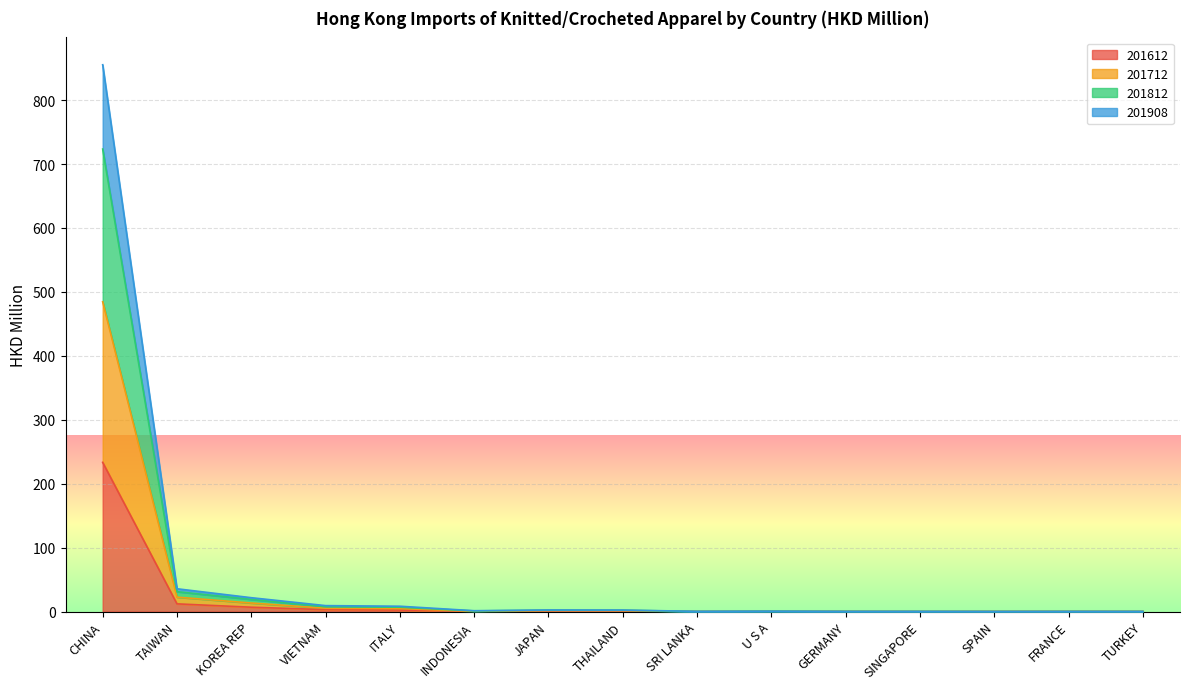

True or false: 201908 has a value of 2.3 at THAILAND.

False